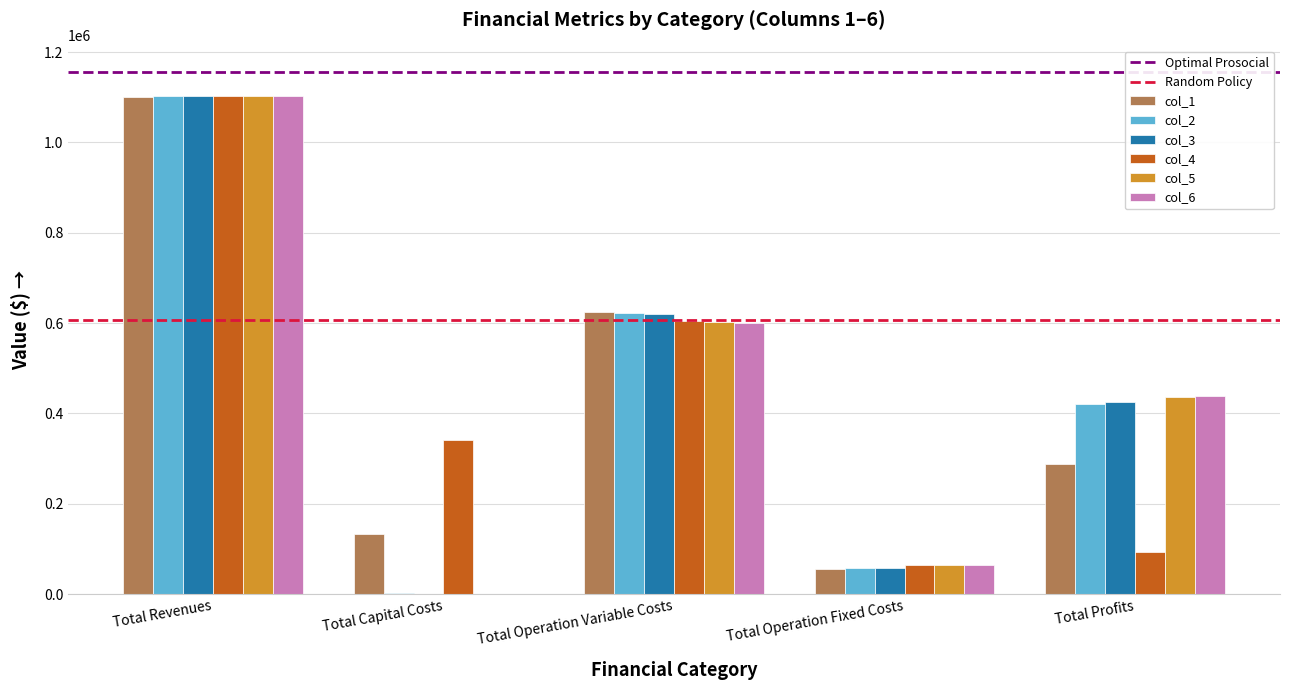

How many groups of bars are there?

5